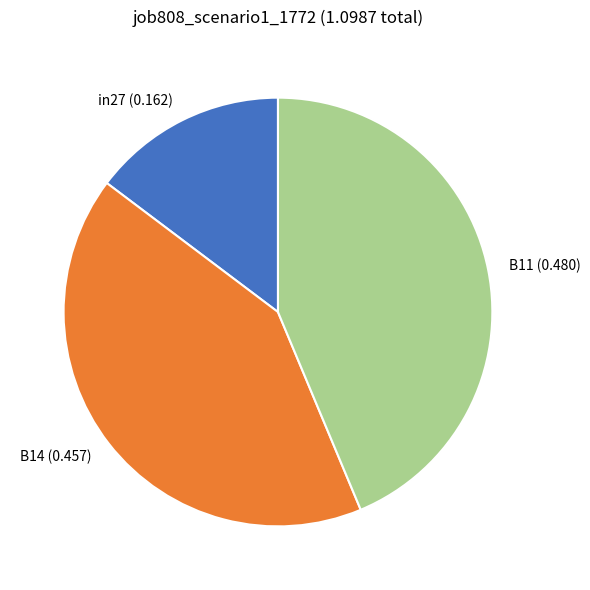

Which category has the smallest portion of the pie?

in27